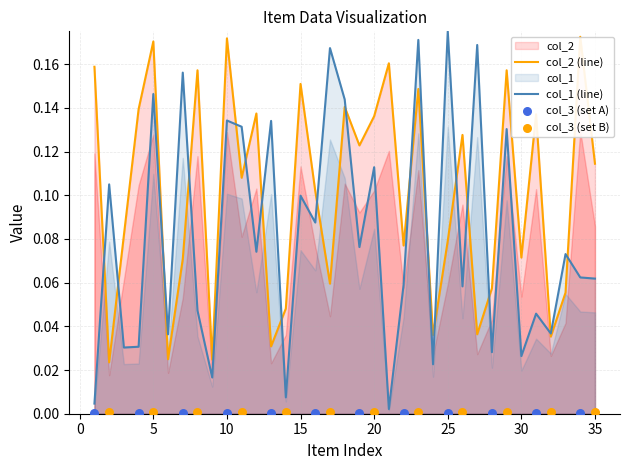

Which series has the largest total across all categories?

col_2